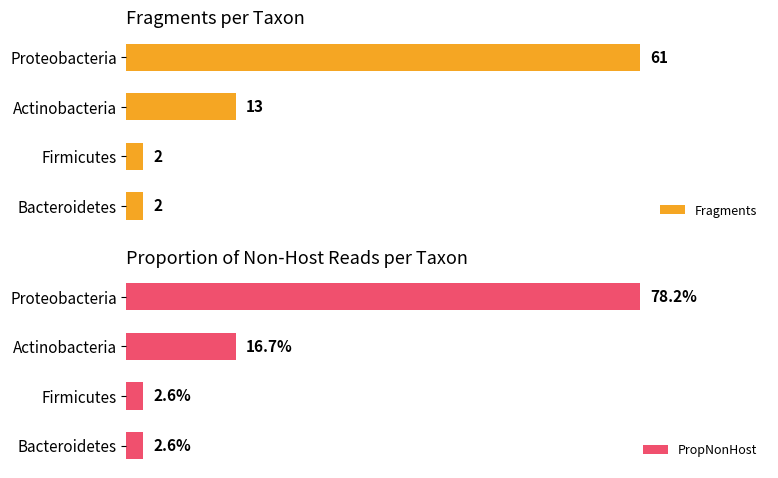

Which series changed the most between Proteobacteria and Bacteroidetes?

Fragments